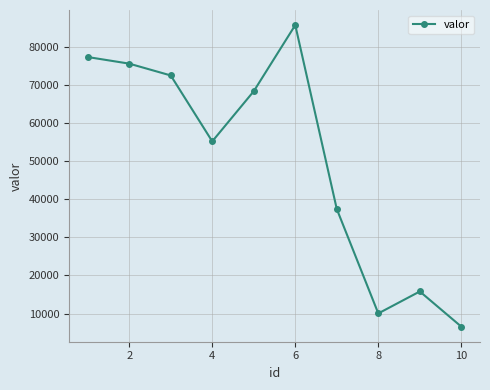

Is this an area chart (filled region under the line)?

No